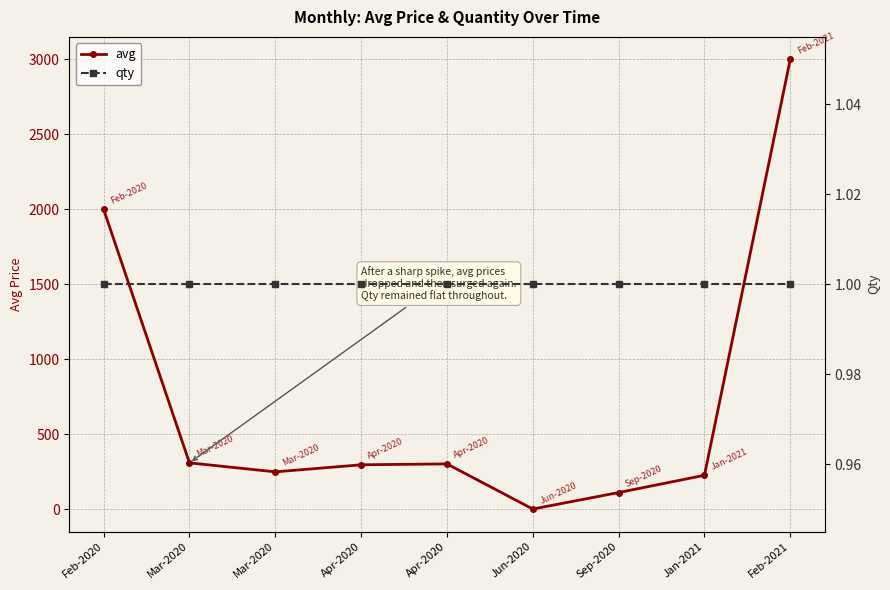

Which has a higher value, Feb-2021 or Sep-2020?

Feb-2021